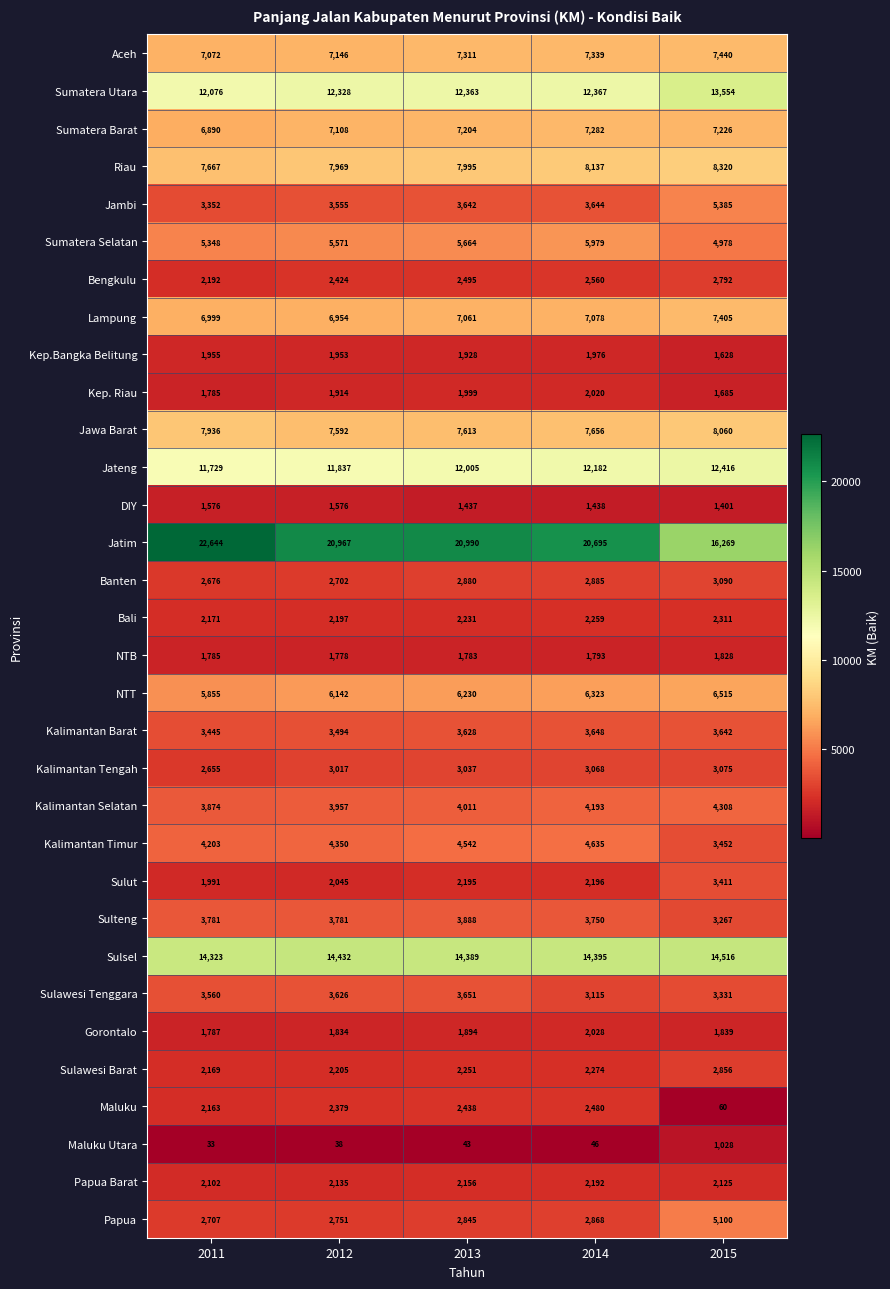

How many series are shown in this chart?

32